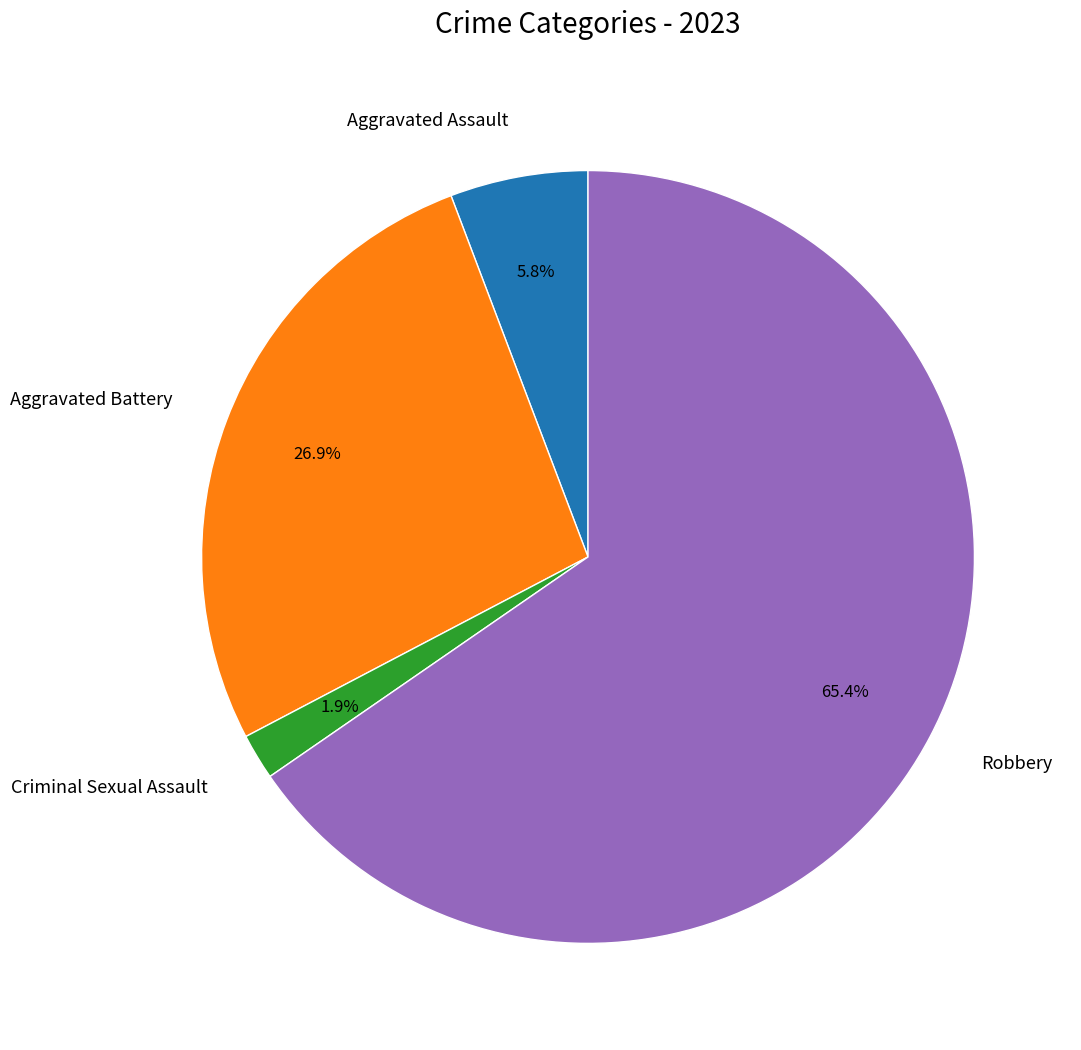

Count the number of slices in the pie.

4